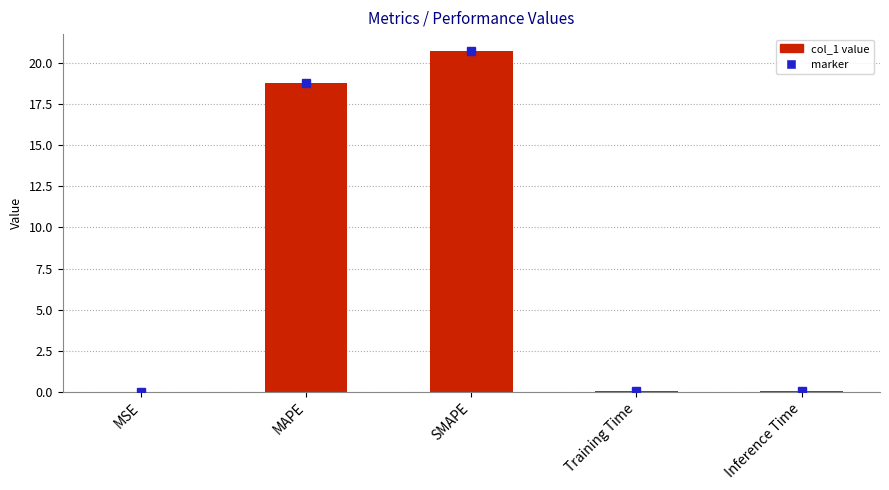

At which label is the value closest to 10?

MAPE